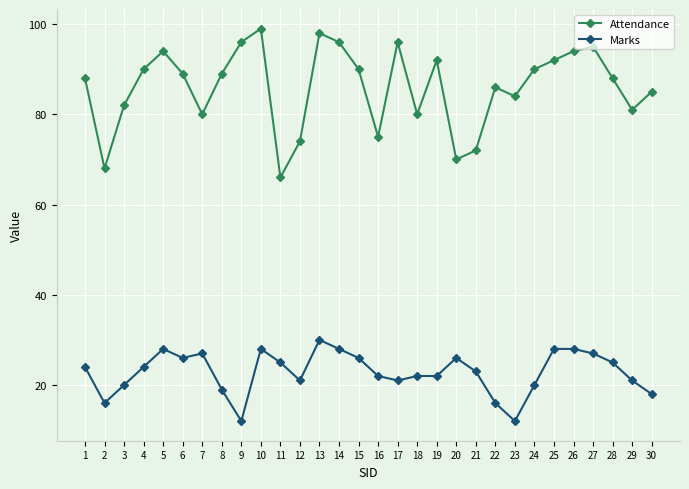

True or false: Attendance and Marks intersect in this chart.

False